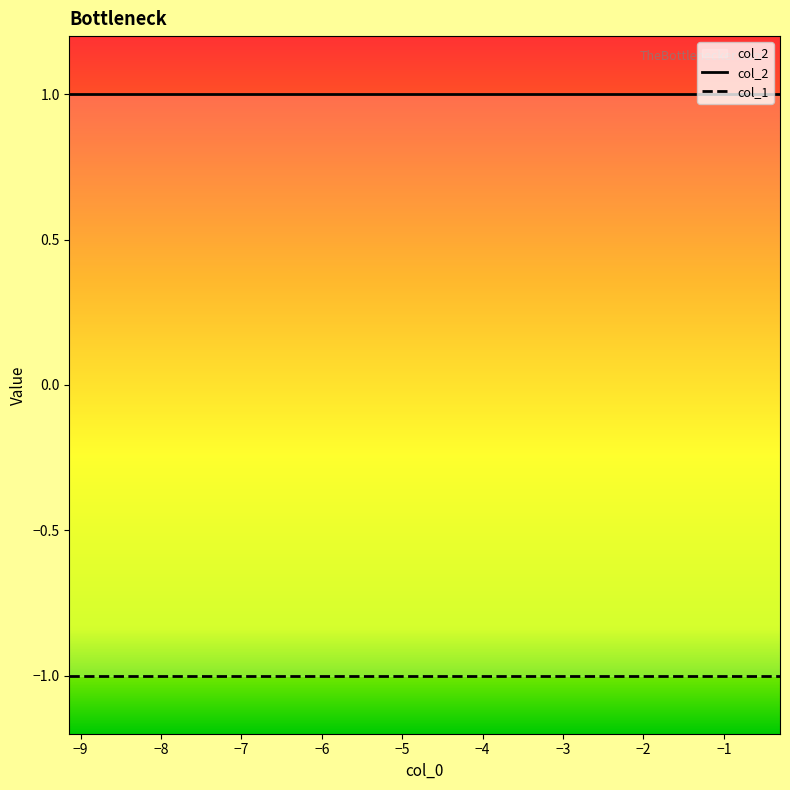

Reading left to right, what are all the values shown in this chart?

col_1: -1	-1	-1	-1	-1	-1	-1	-1	-1	-1
col_2: 1	1	1	1	1	1	1	1	1	1